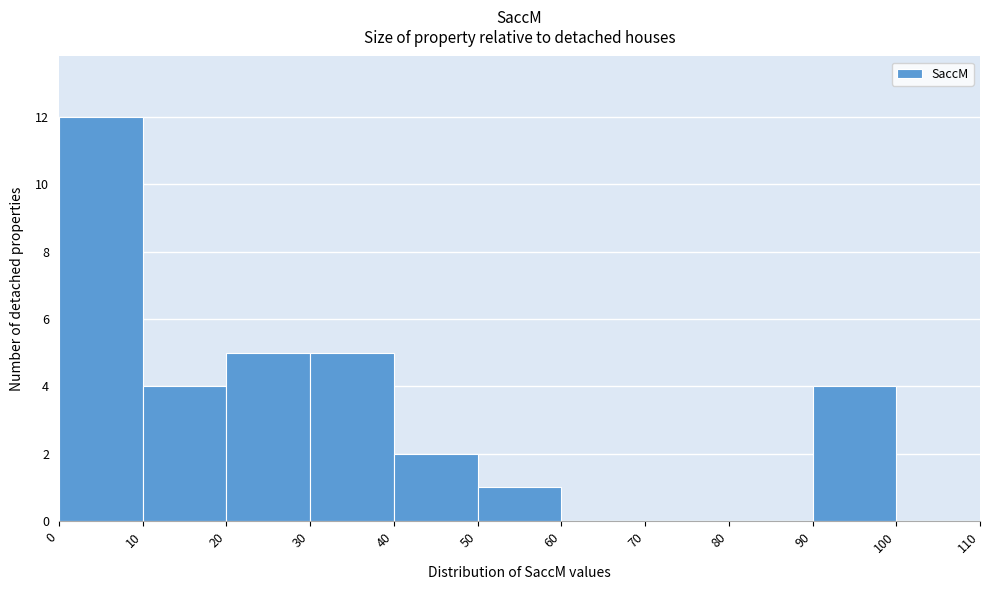

Reading left to right, transcribe this chart: for each bar, give the range it covers on the x-axis and its height. The values are not printed on the chart, so give them approximately, as read against the axis.

0 to 10: 12
10 to 20: 4
20 to 30: 5
30 to 40: 5
40 to 50: 2
50 to 60: 1
60 to 70: 0
70 to 80: 0
80 to 90: 0
90 to 100: 4
100 to 110: 0